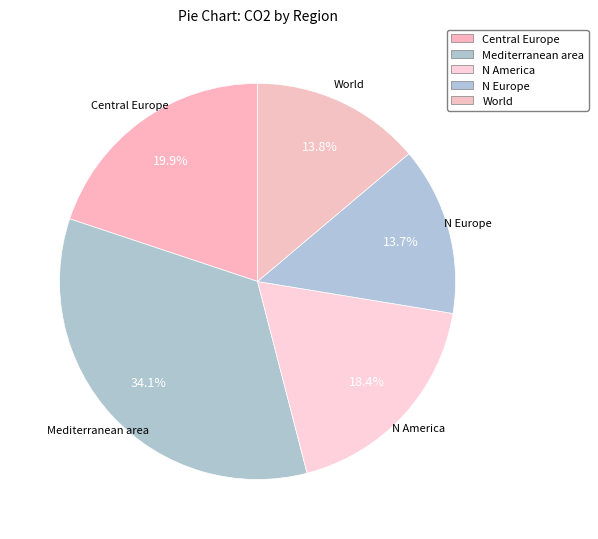

Which category has the biggest portion of the pie?

Mediterranean area